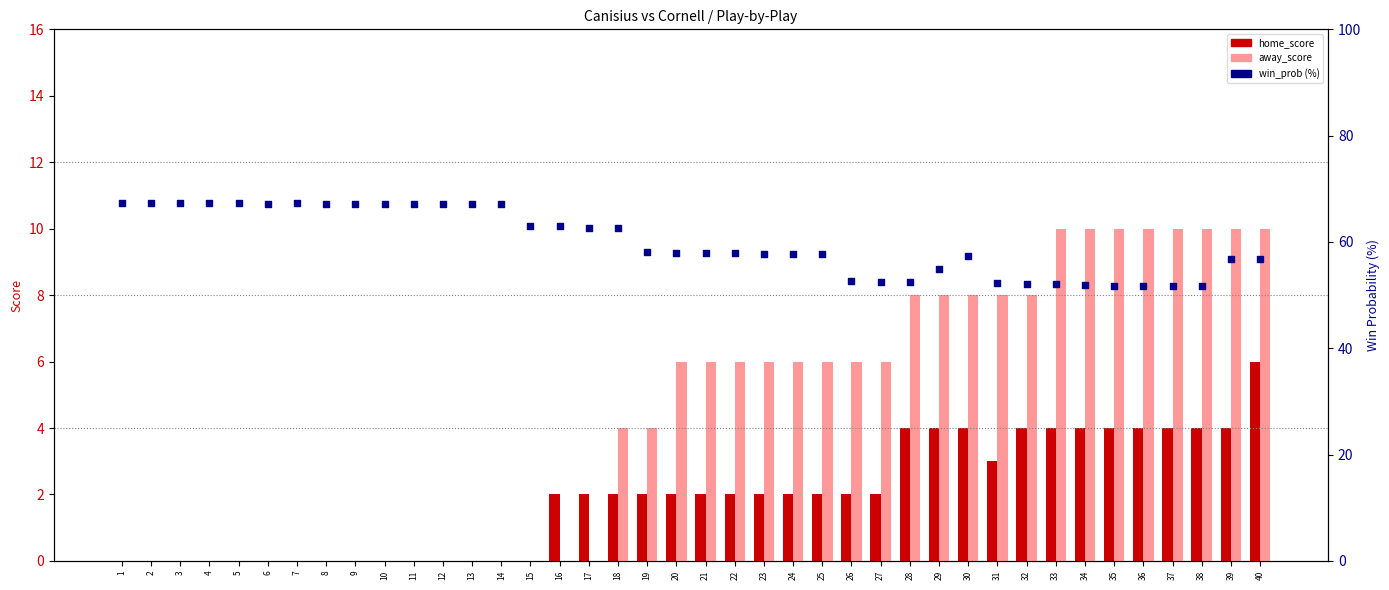

Which series contains the highest Y value?

win_prob